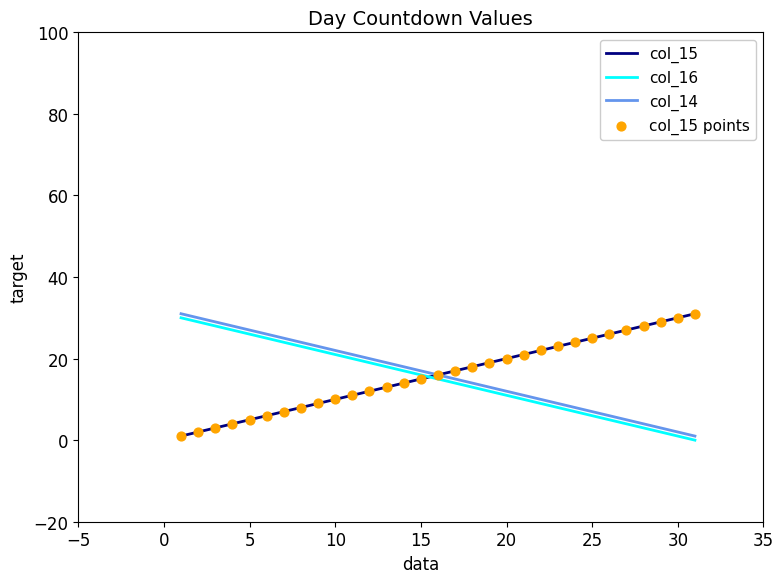

What is the maximum value shown in the chart?

31